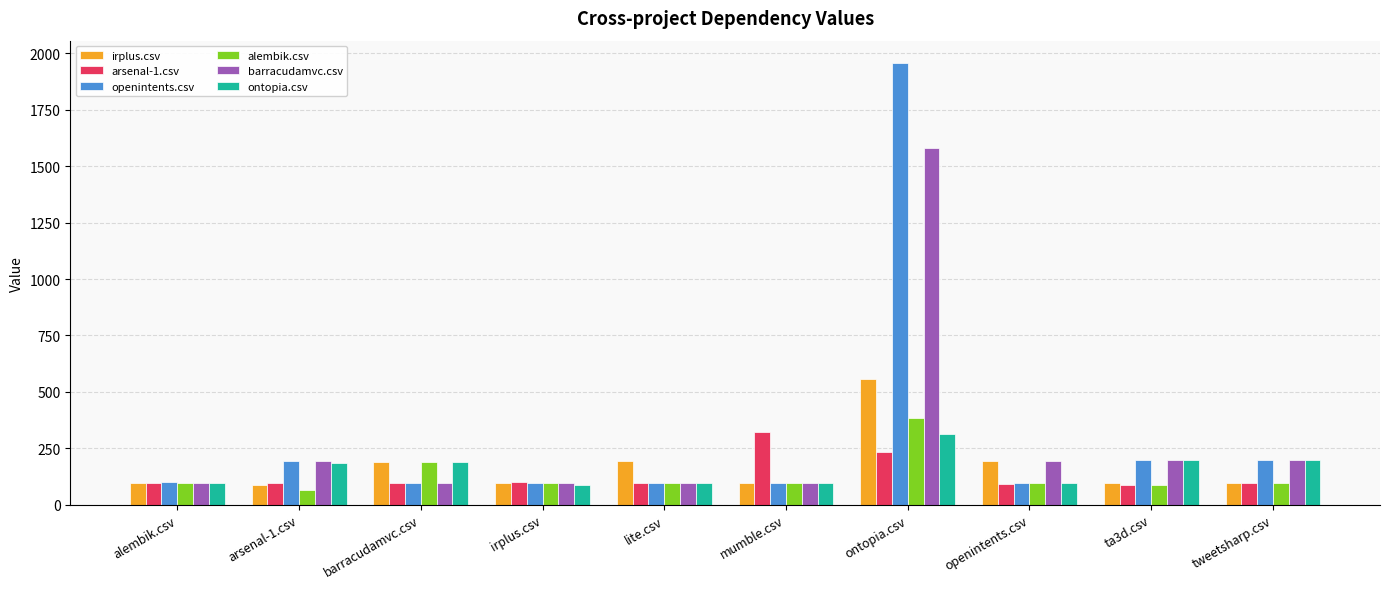

What is the difference between the highest and lowest values at irplus.csv?

12.5